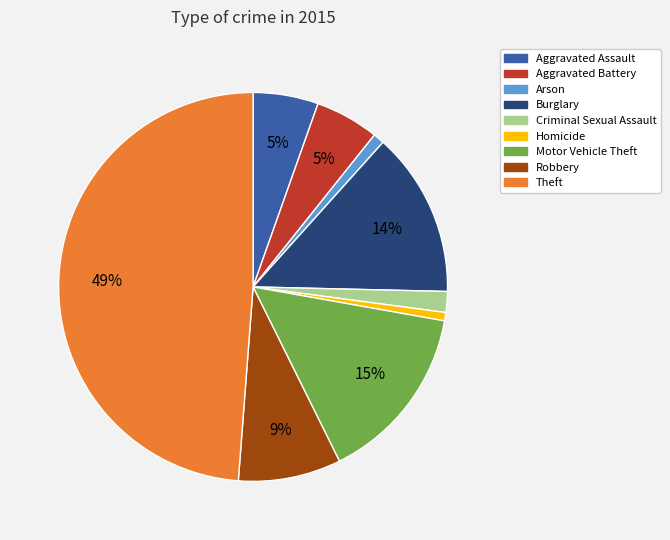

Combined, do Theft and Robbery account for over 50%?

Yes